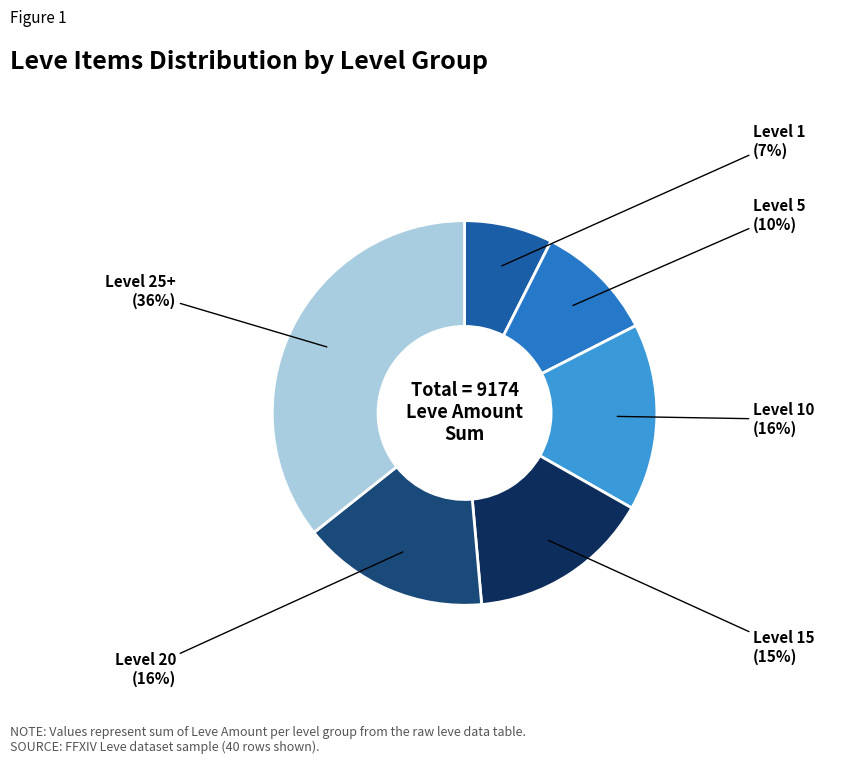

Is there any slice that represents more than half of the pie?

No